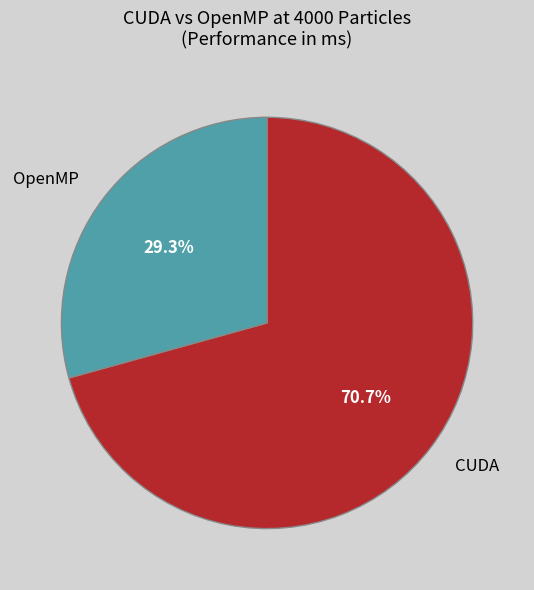

What portion of the pie excludes CUDA?

29.3%